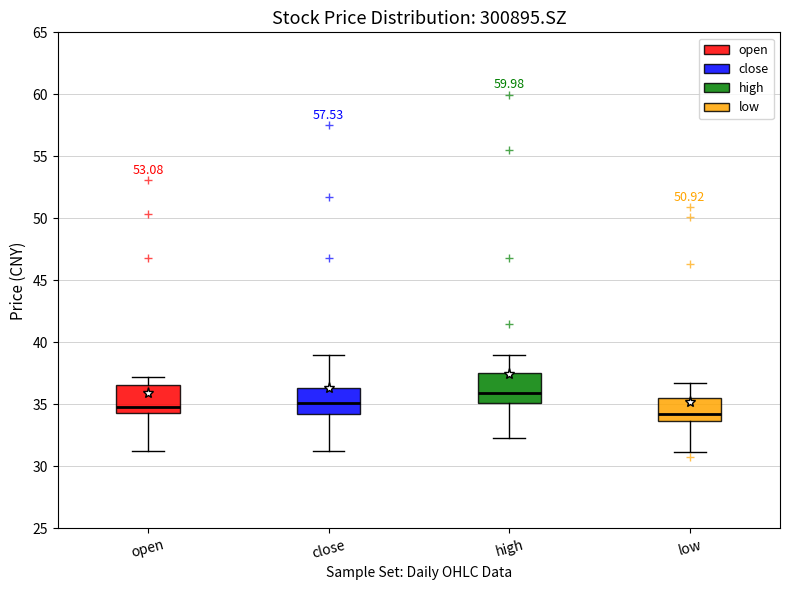

Reading left to right, read every box against the y-axis: the position of its median line, the range the box covers, and the ends of its whiskers. The values are not printed on the chart, so give them approximately, as read against the axis.

open: median 35.0, box 34.5 to 36.5, whiskers 31.0 to 37.0
close: median 35.0, box 34.0 to 36.5, whiskers 31.0 to 39.0
high: median 36.0, box 35.0 to 37.5, whiskers 32.5 to 39.0
low: median 34.5, box 33.5 to 35.5, whiskers 31.0 to 36.5